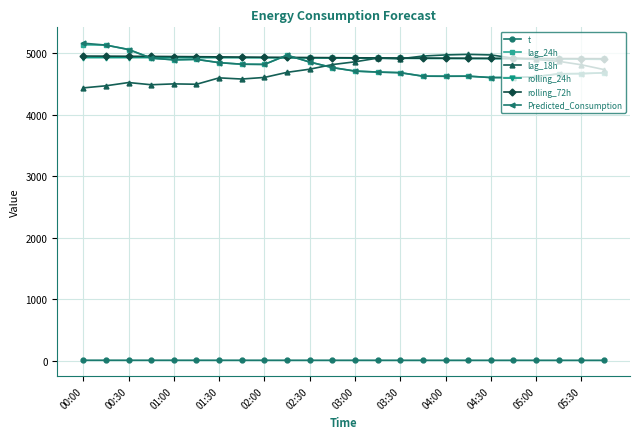

What is the difference between the maximum and minimum values in the Predicted_Consumption series?

558.8